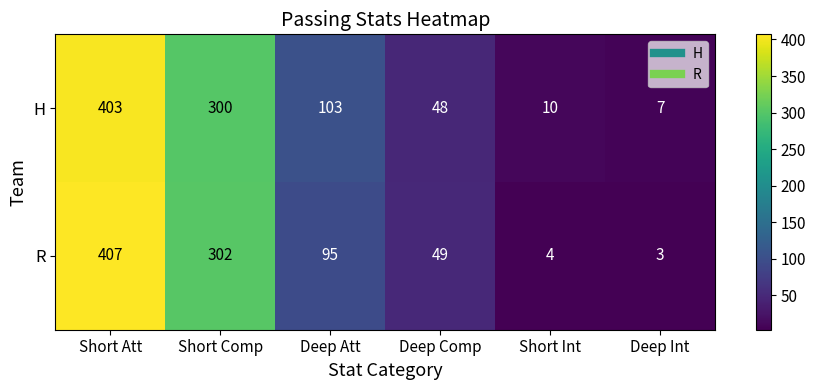

What is the difference between the highest and lowest values at Short Att?

4